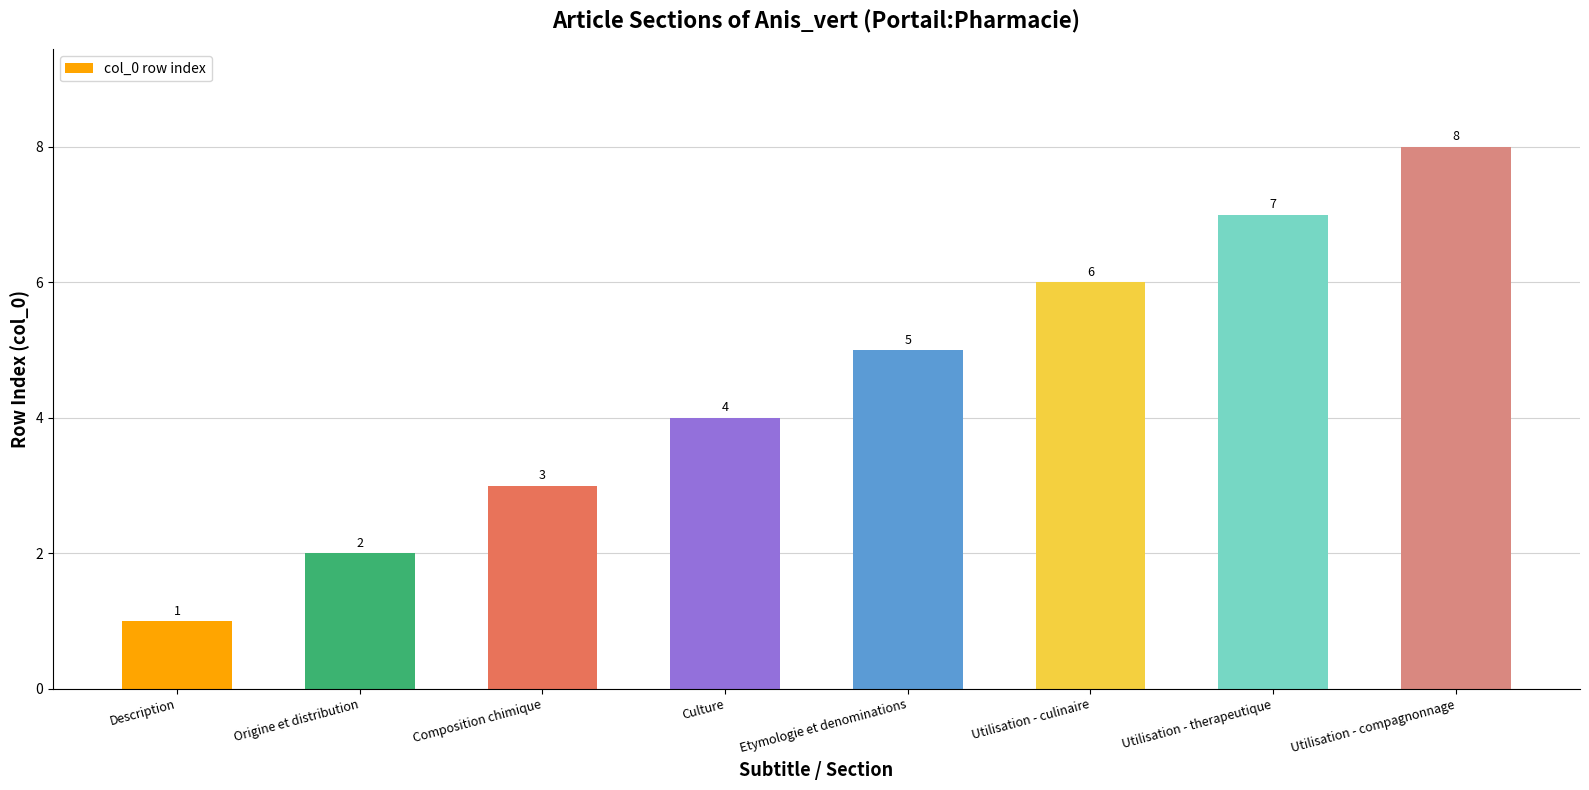

What is the sum of the values at Utilisation - compagnonnage and Etymologie et denominations?

13